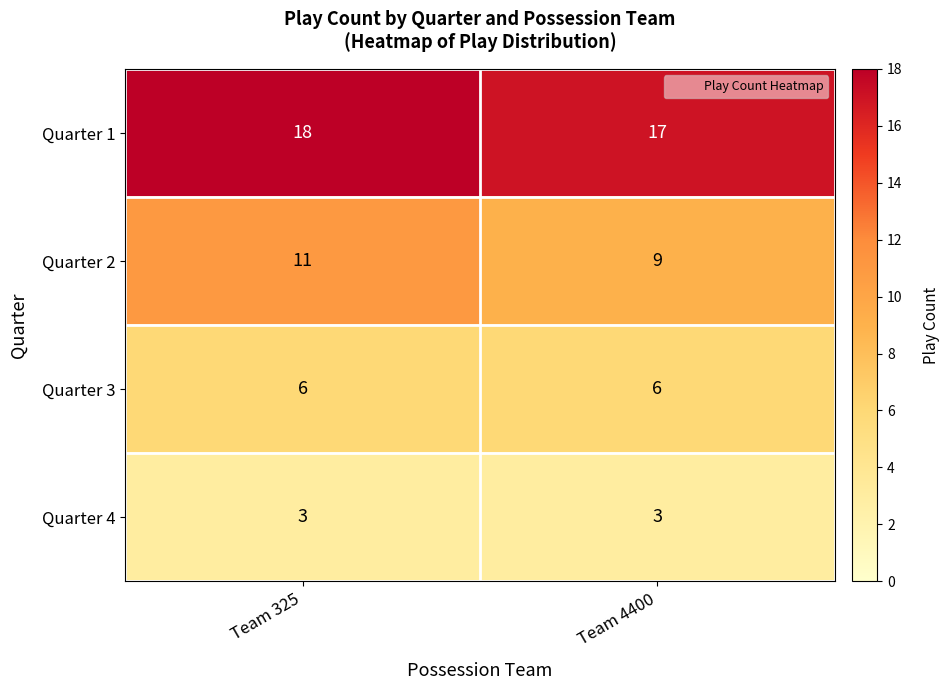

What is the sum of the Quarter 2 values at Team 4400 and Team 325?

20